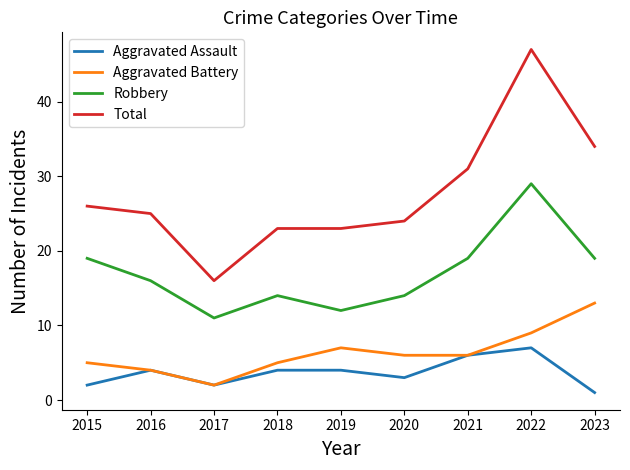

What is the total value across all series at 2018?

46